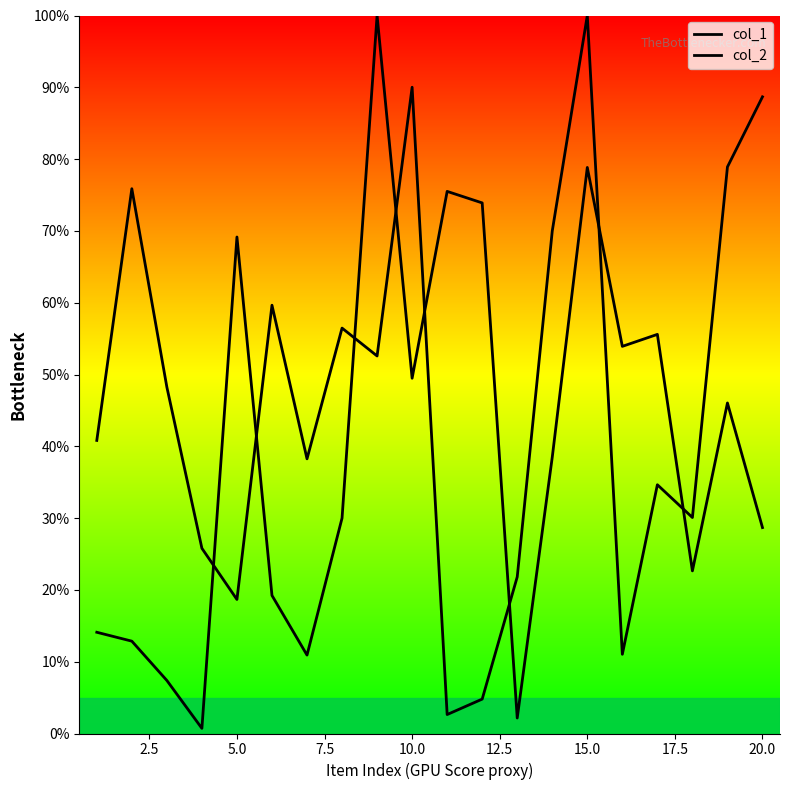

Rank the series by their average value, from highest to lowest.

col_1, col_2